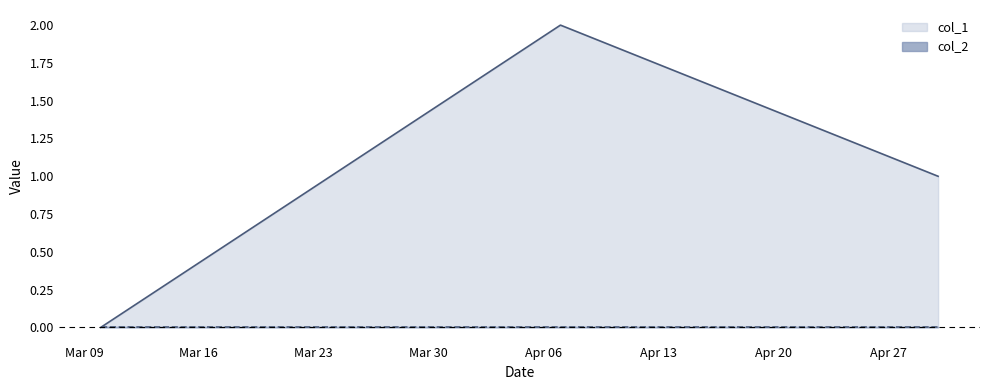

What is the greatest value displayed?

2